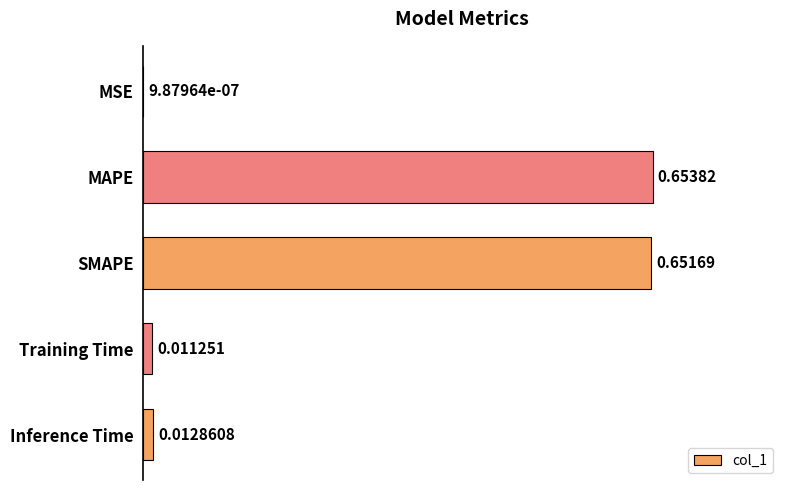

Between Training Time and MSE, which is larger?

Training Time